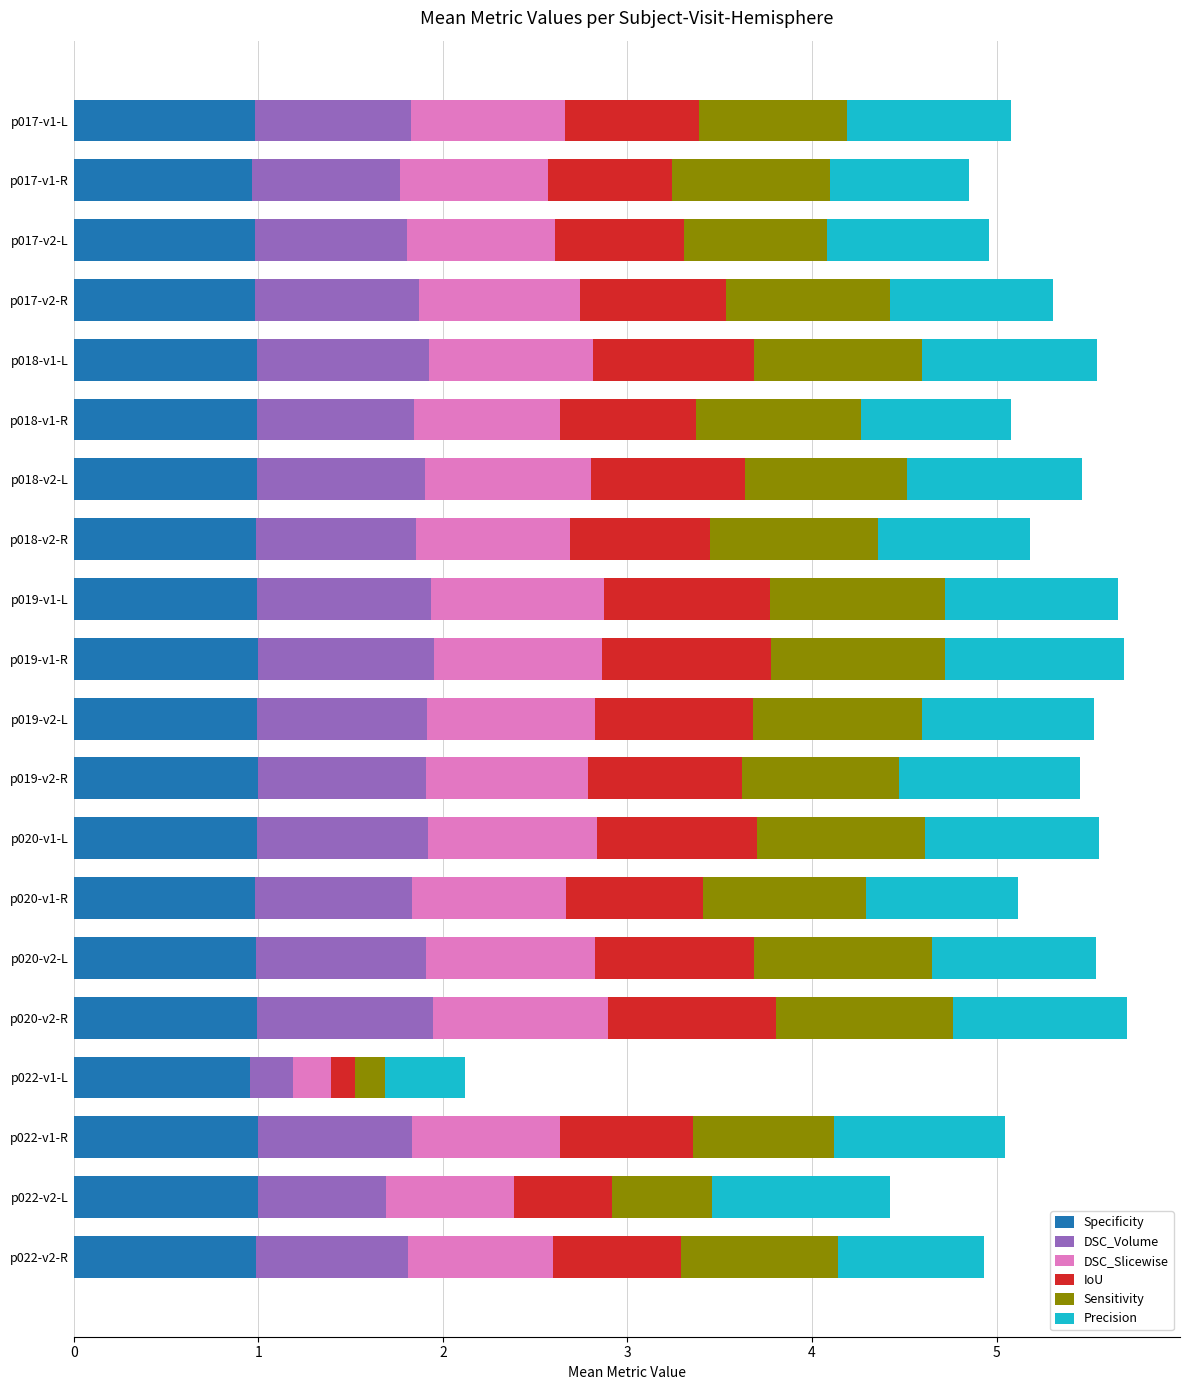

What is the total value across all series at p019-v2-L?

5.5